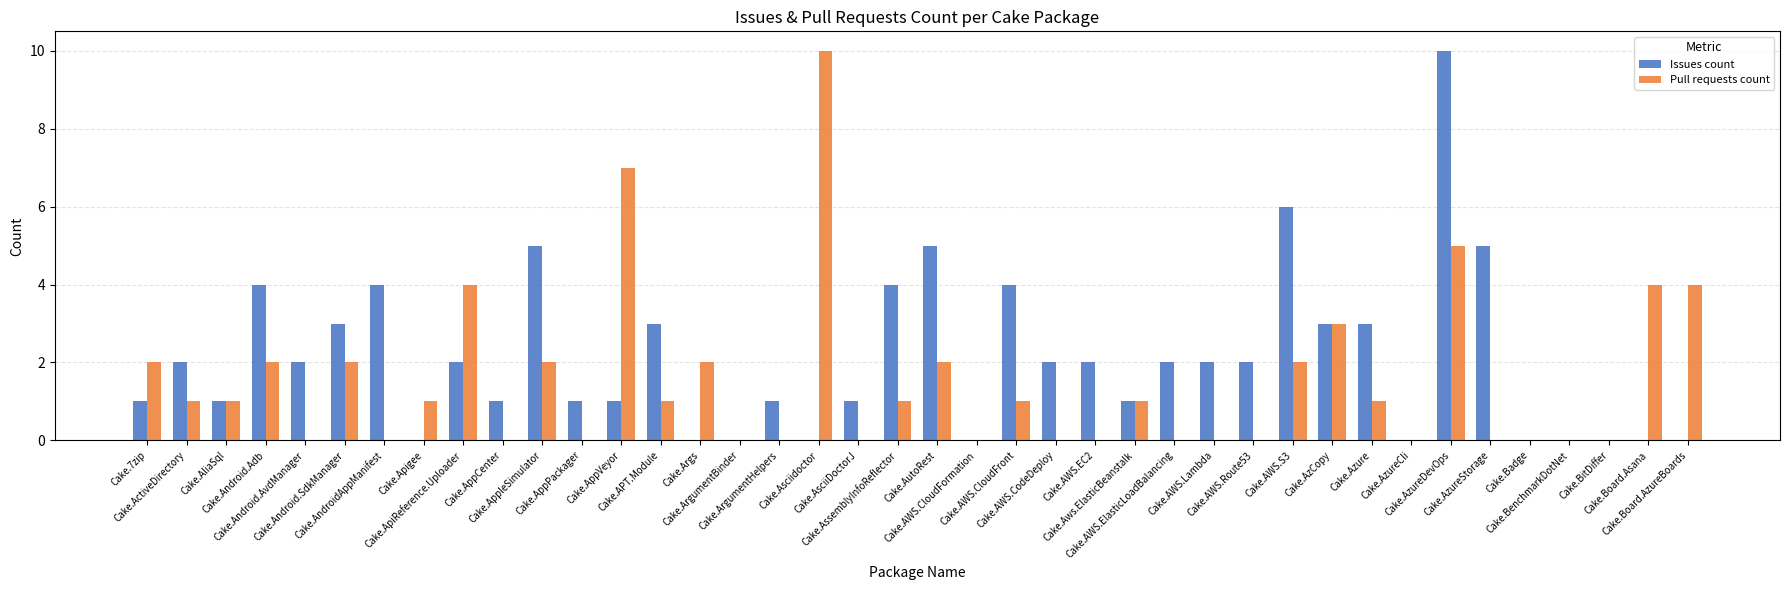

What is the average value of the Issues count series?

2